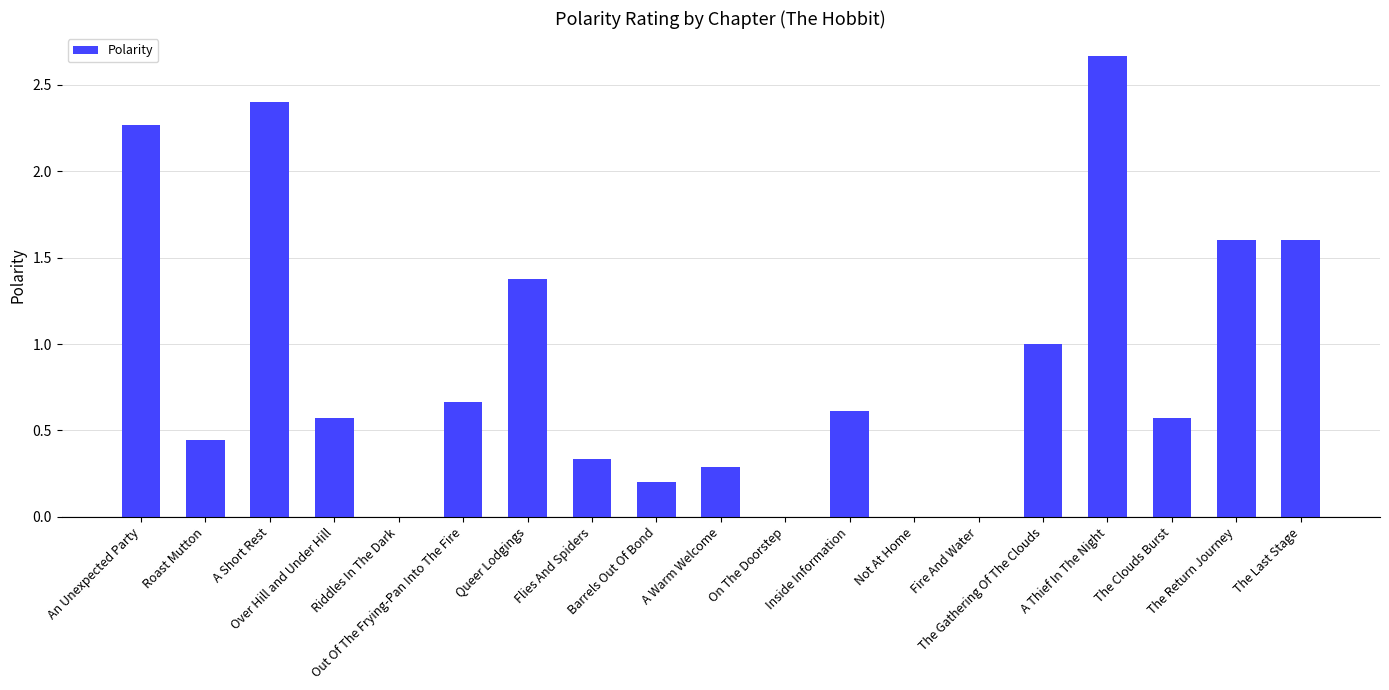

What is the sum of all values?

16.6